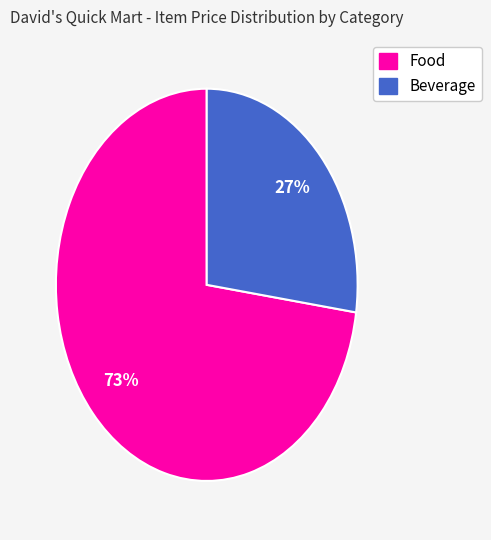

Which has a higher value, Beverage or Food?

Food